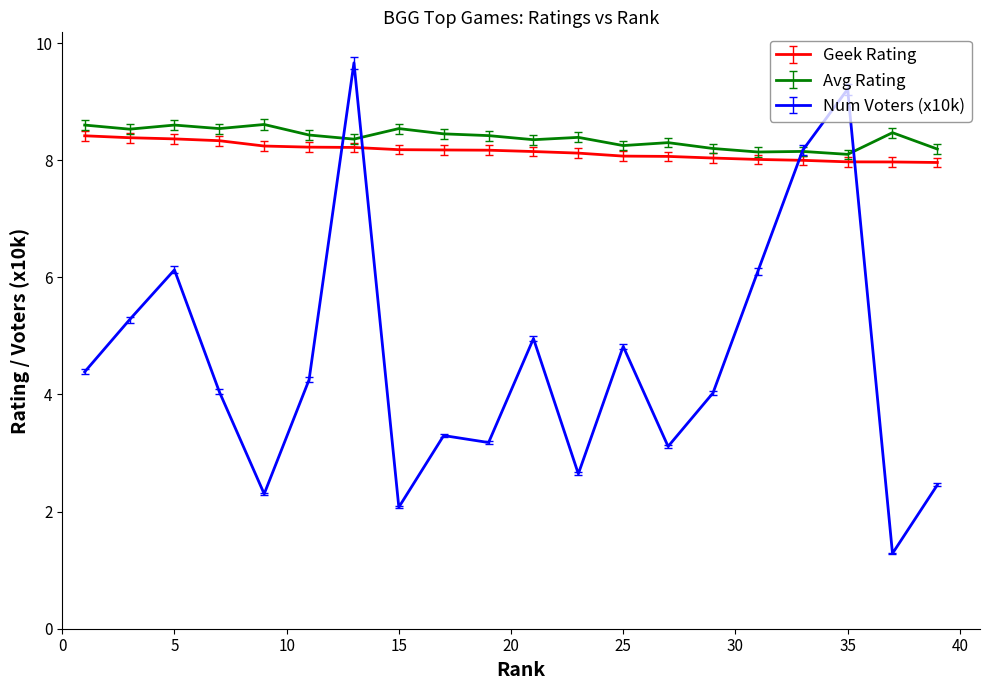

What is the maximum value for Avg Rating?

8.6